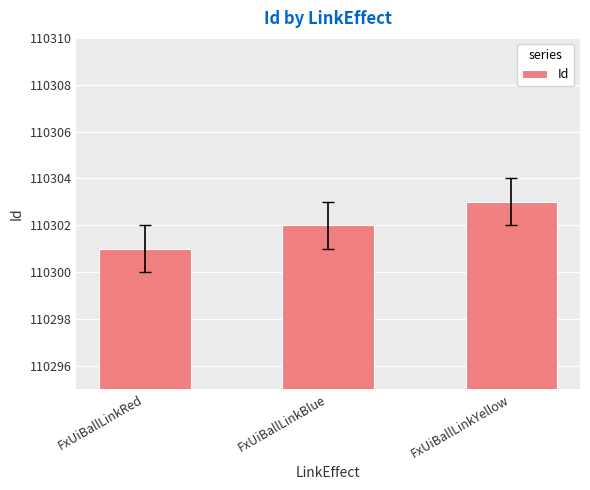

What is the minimum value shown in the chart?

110301